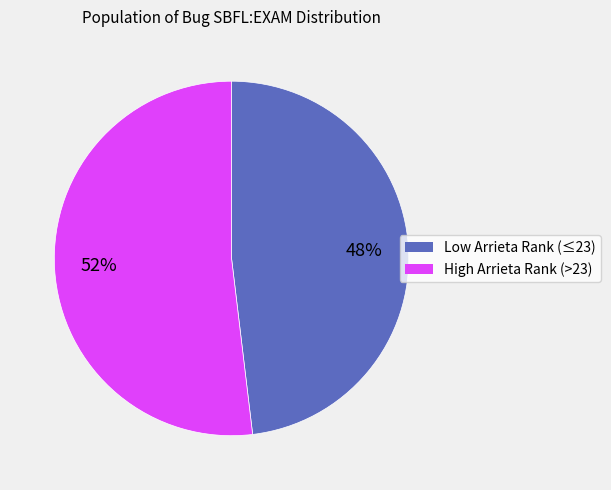

How many slices are in this pie chart?

2